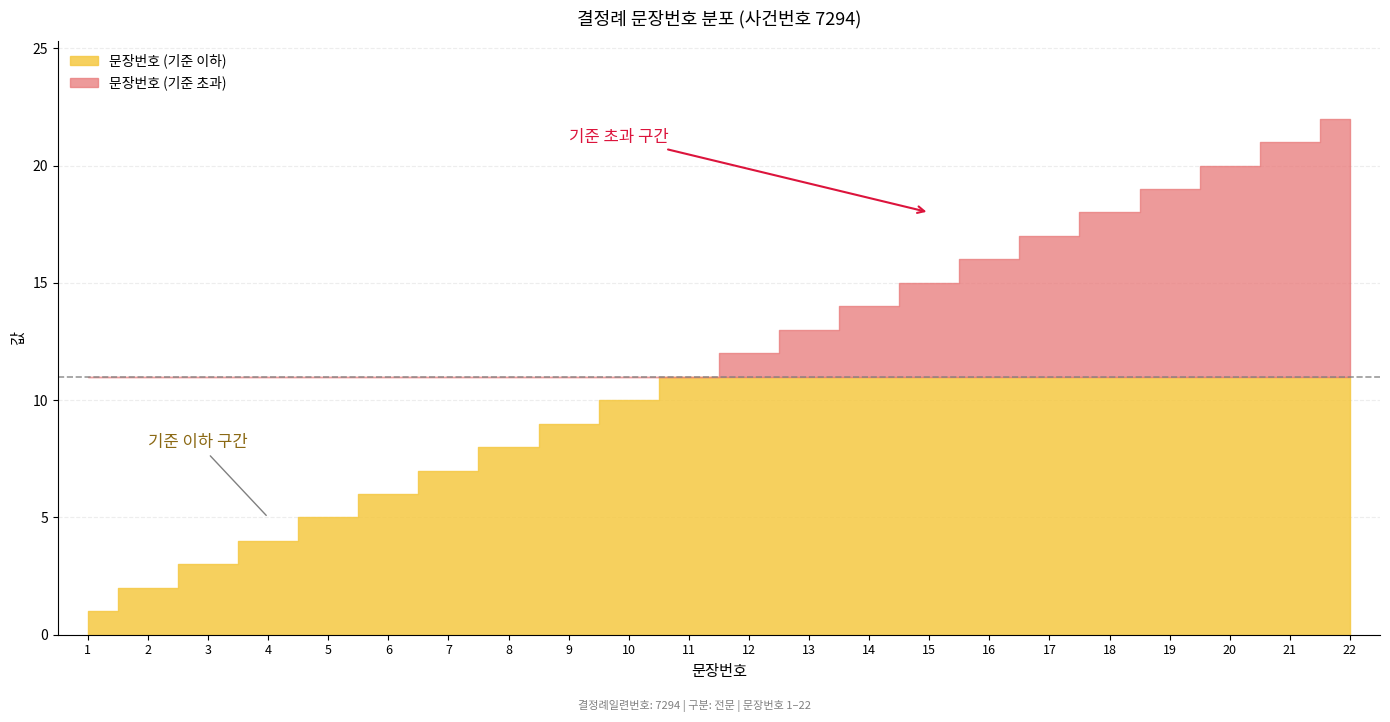

Reading left to right, extract all data points from this chart.

1	2	3	4	5	6	7	8	9	10	11	12	13	14	15	16	17	18	19	20	21	22